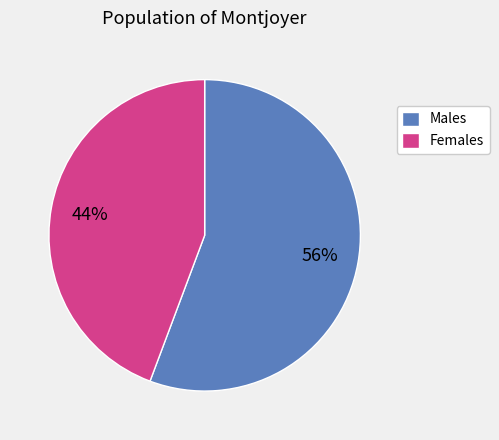

Combined, do Females and Males account for over 50%?

Yes